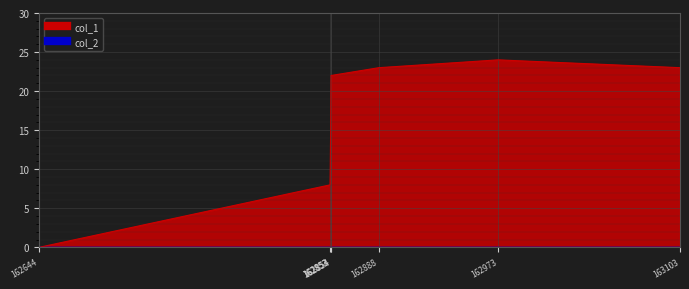

True or false: the data has more than 2 interior local peaks.

False